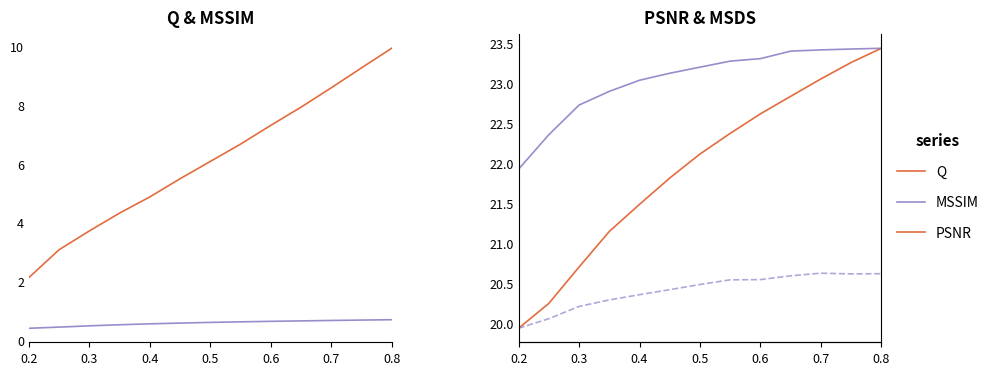

What is the smallest value displayed?

0.4